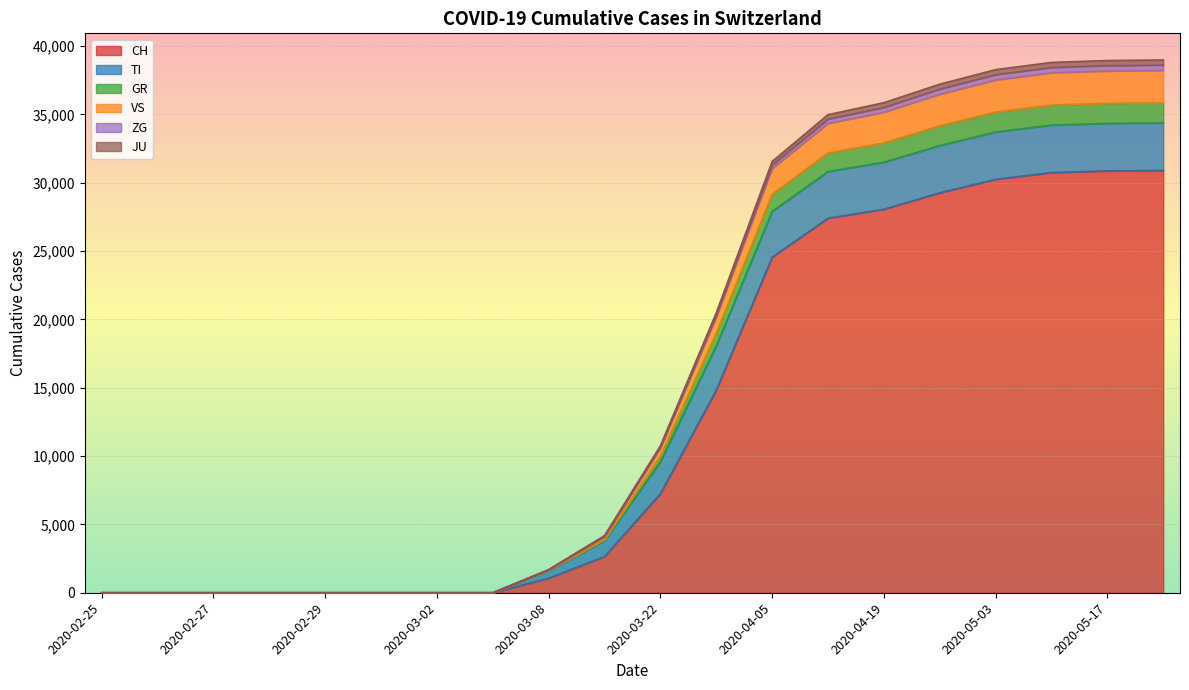

At which label is JU closest to 17189?

2020-03-29